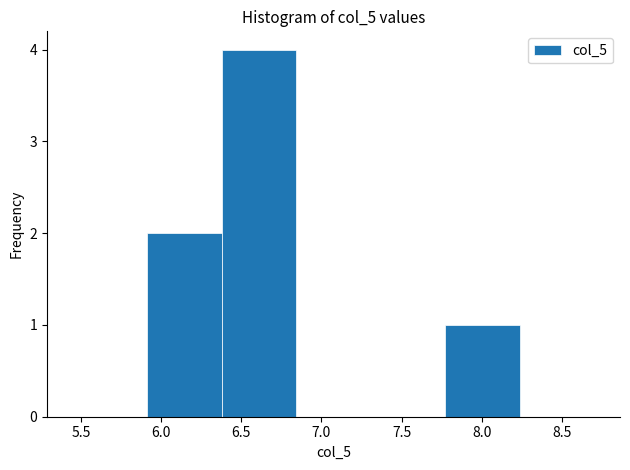

Reading left to right, transcribe this chart: for each bar, give the range it covers on the x-axis and its height. Neither the bar edges nor the heights are printed on the chart, so give them approximately, as read against the axes.

5.45 to 5.90: 0
5.90 to 6.40: 2
6.40 to 6.85: 4
6.85 to 7.30: 0
7.30 to 7.75: 0
7.75 to 8.25: 1
8.25 to 8.70: 0